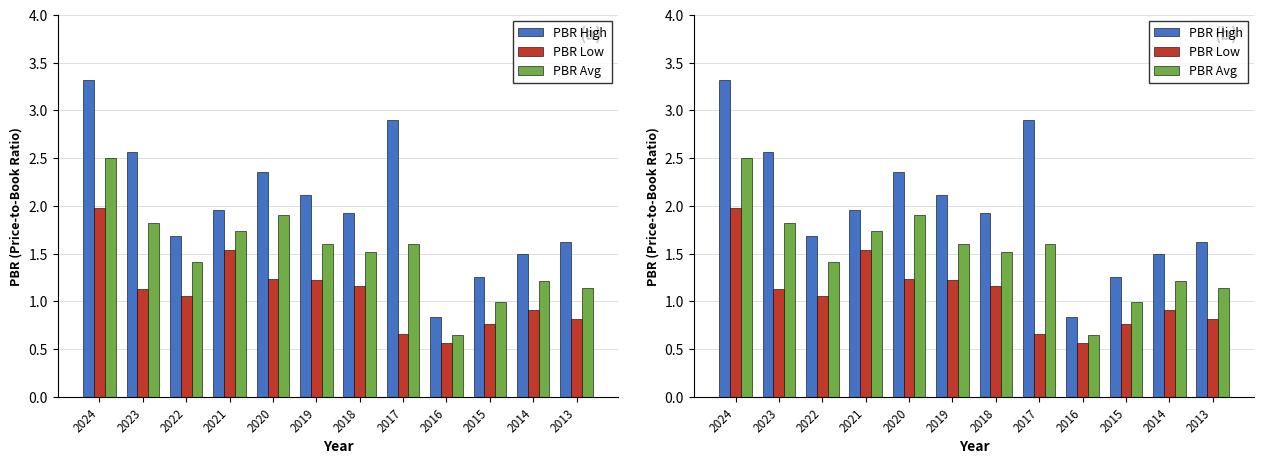

Are the bars horizontal?

No